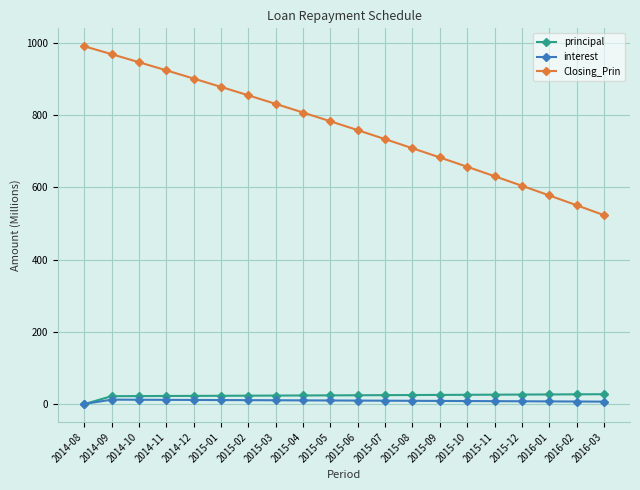

Which series has the largest range (max minus min)?

Closing_Prin